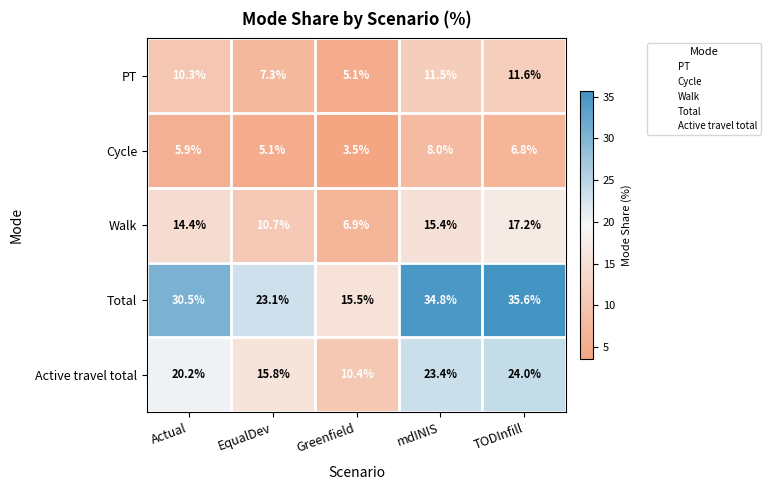

The value of Total at EqualDev is 23.1. True or false?

True